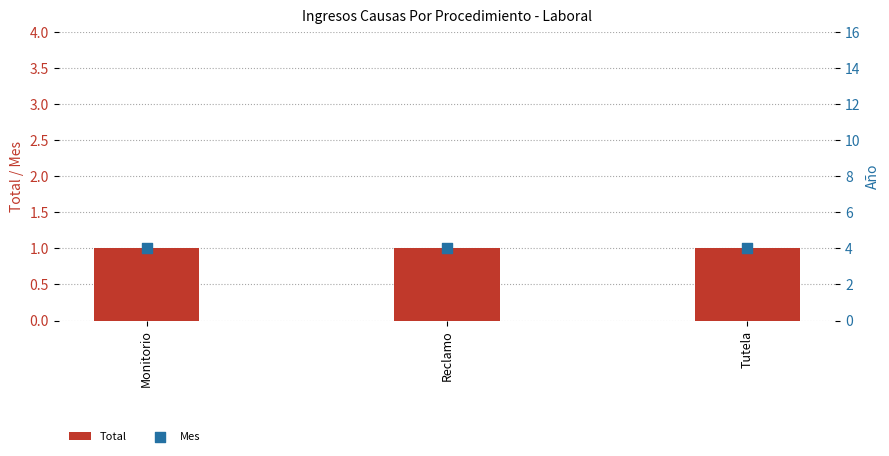

What is the total value across all series at Monitorio?

5